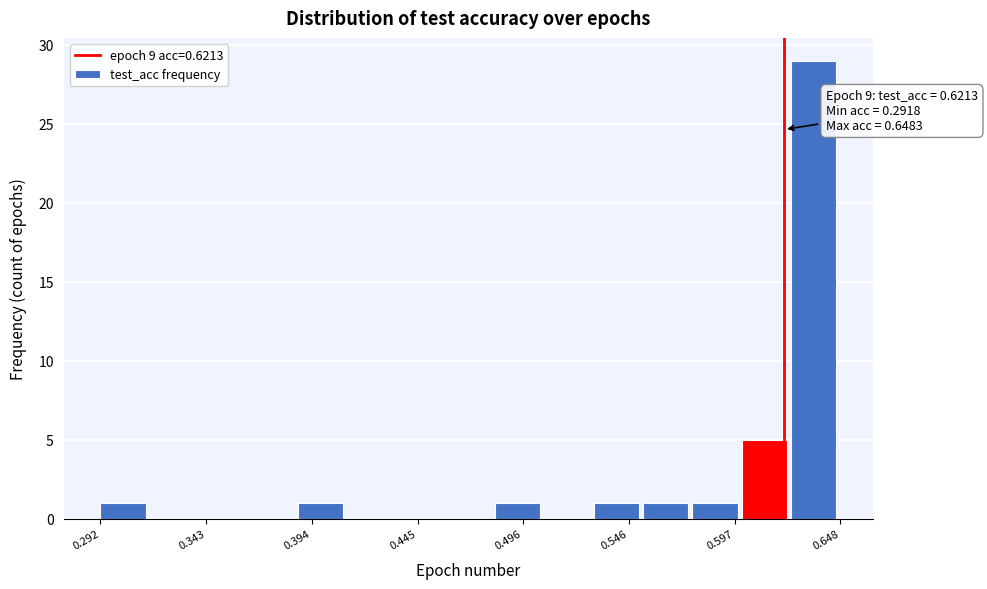

Around what value on the x-axis is the tallest bar? Give the approximate position of its centre, as read against the axis.

0.64